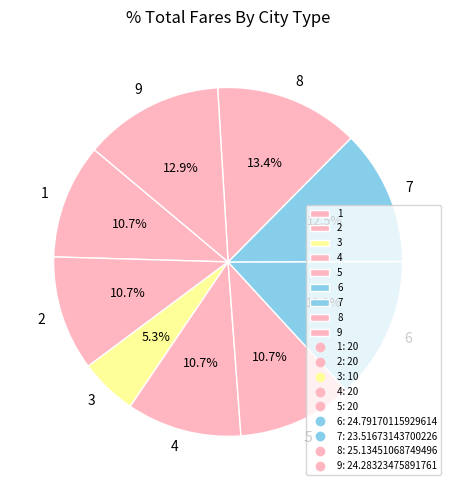

What is the smallest slice in the pie chart?

3